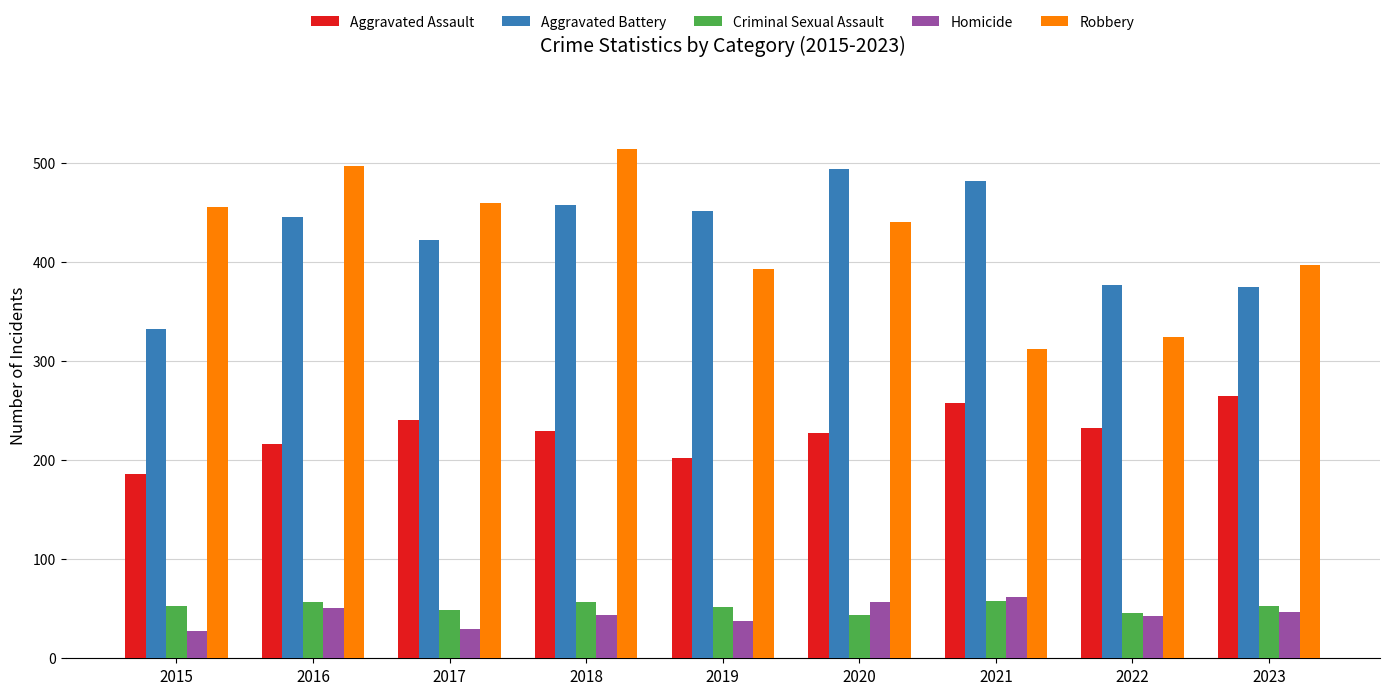

What is the total value across all series at 2023?

1137